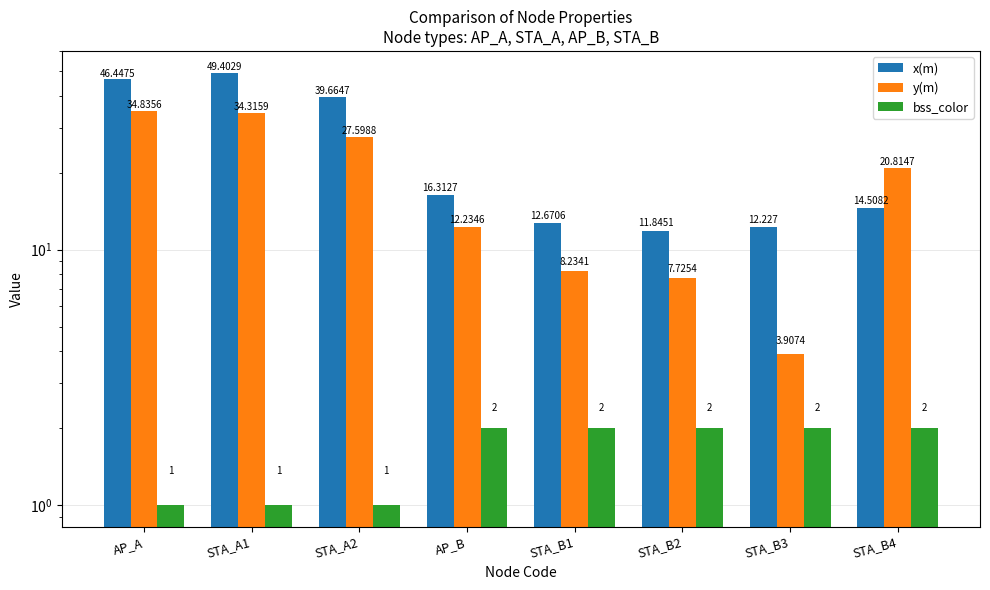

Is it true that x(m) equals 6.2 at STA_B2?

False